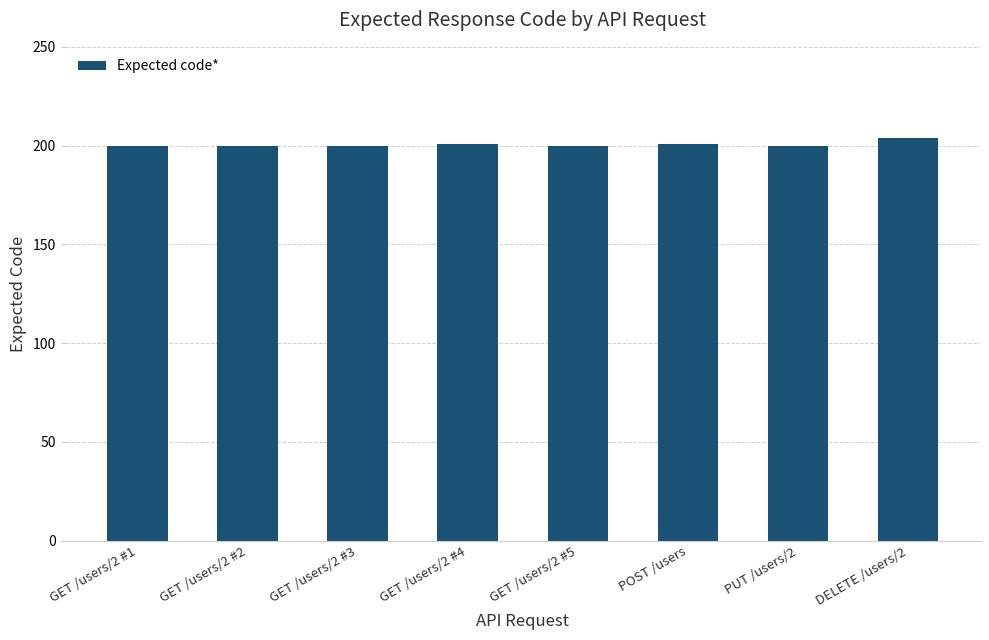

Reading right to left, what are all the values shown in this chart?

204	200	201	200	201	200	200	200